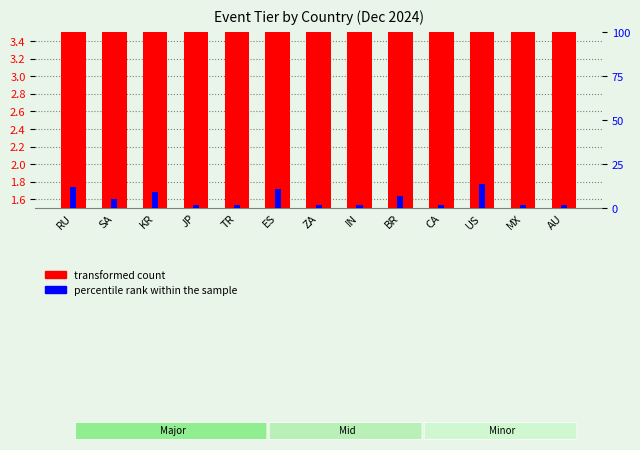

What is the greatest value displayed?

14.0